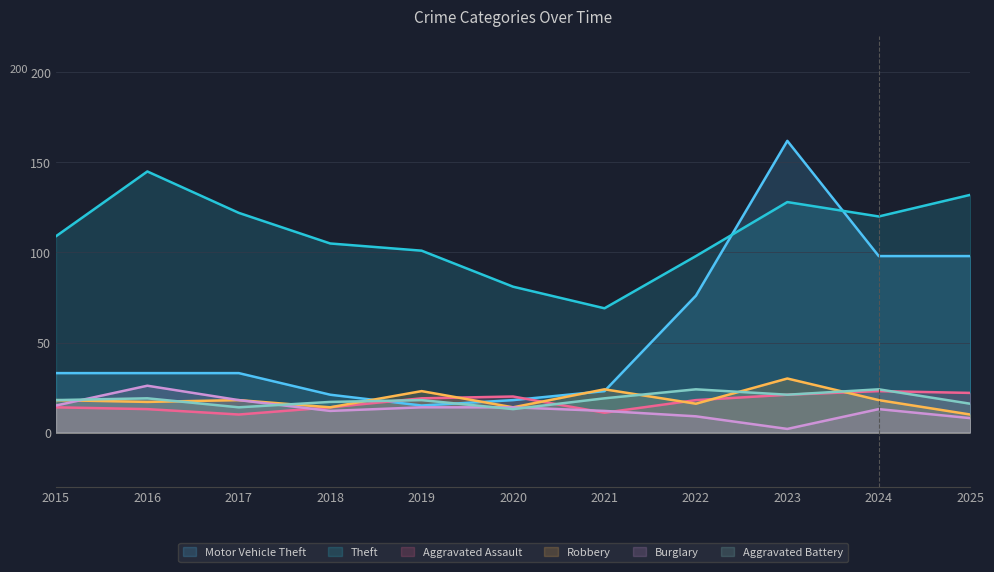

How many distinct data groups are displayed?

6